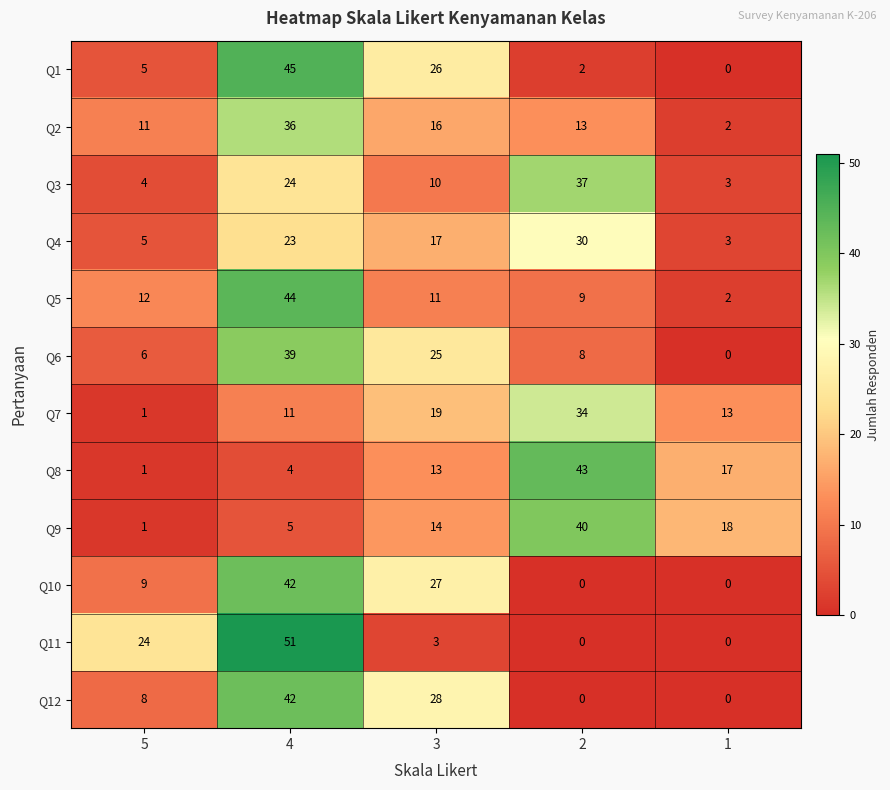

List the labels in order of Q3 value, largest first.

2, 4, 3, 5, 1